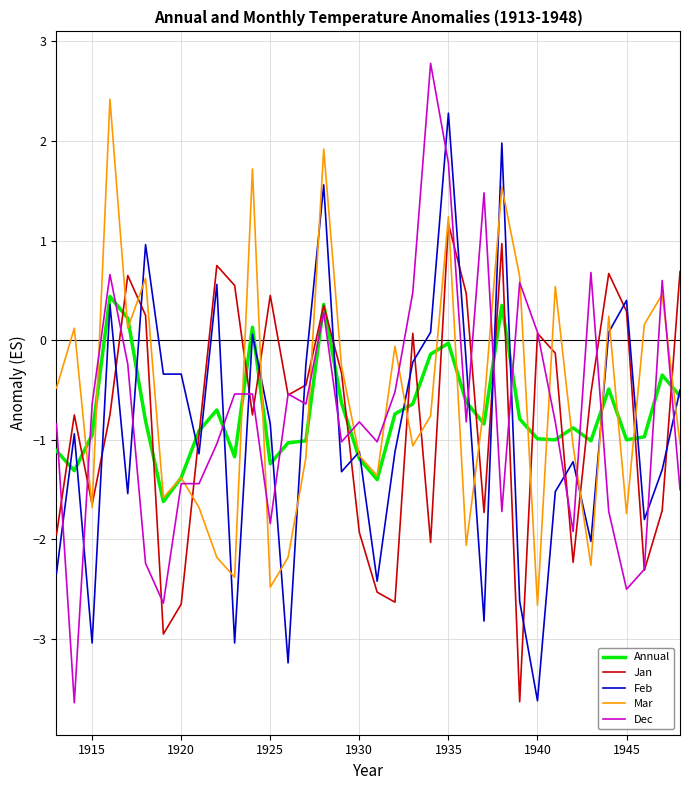

Which series has the widest spread of values?

Dec